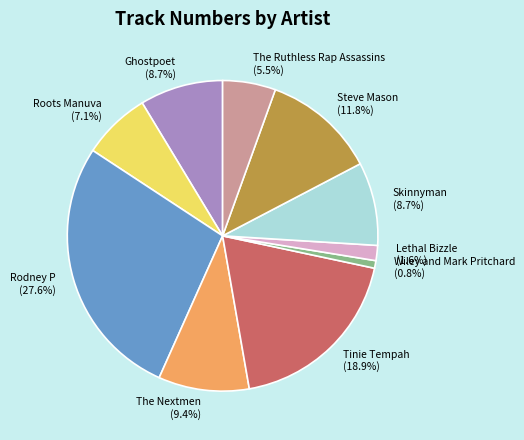

Which category has the biggest portion of the pie?

Rodney P